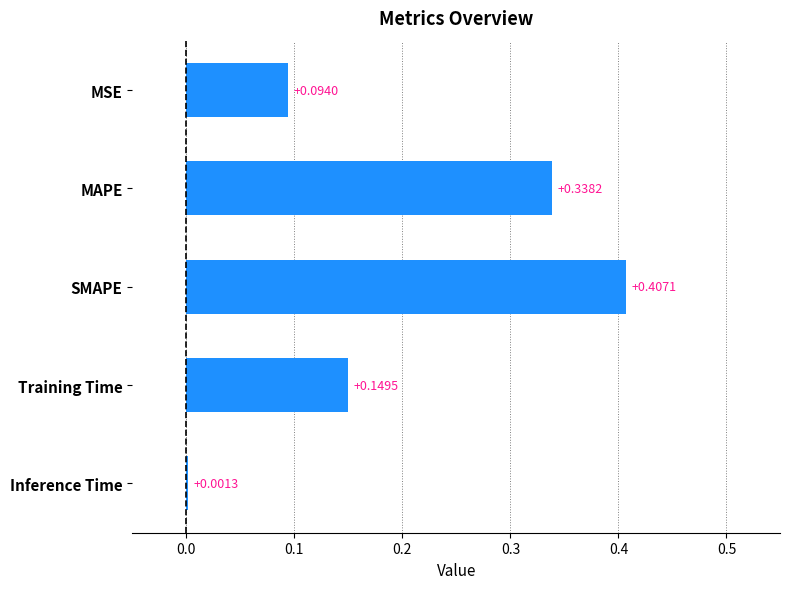

Between MAPE and Training Time, which is larger?

MAPE